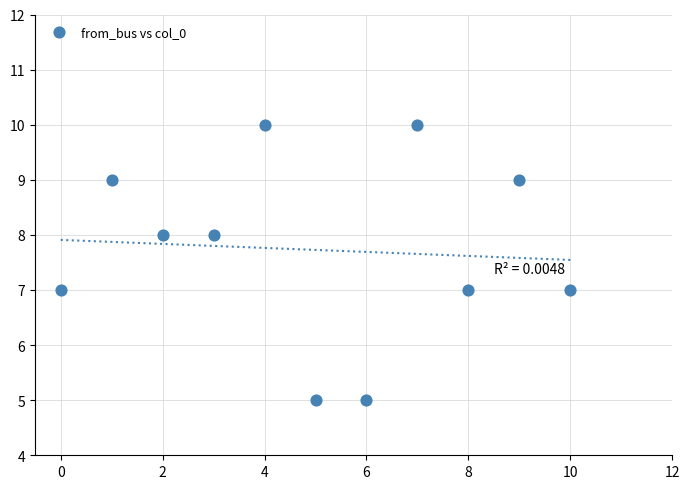

What is the average Y value?

8